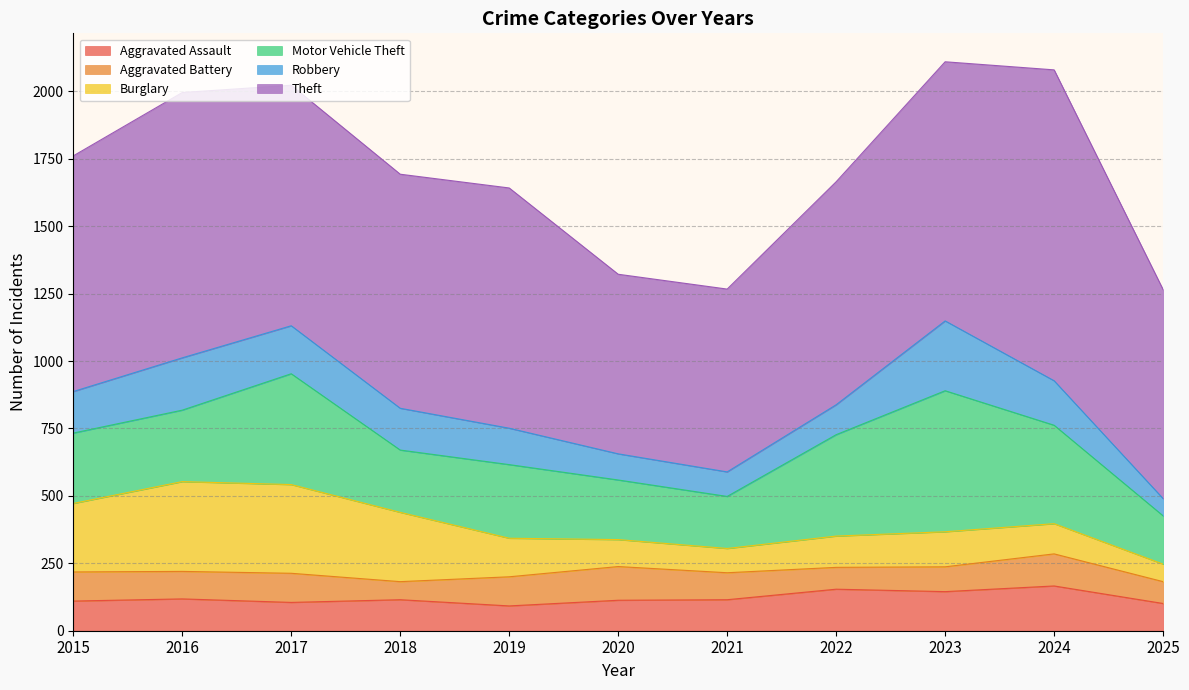

What are all the series names shown in the legend?

Aggravated Assault, Aggravated Battery, Burglary, Motor Vehicle Theft, Robbery, Theft